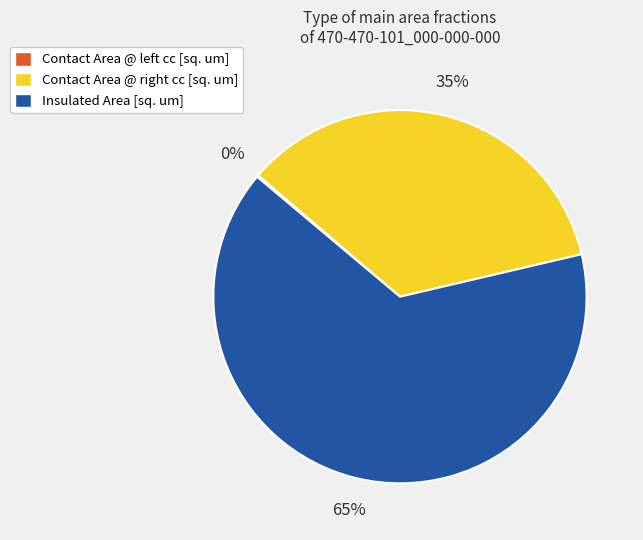

To the nearest percent, what percentage of the pie is Insulated Area?

65%